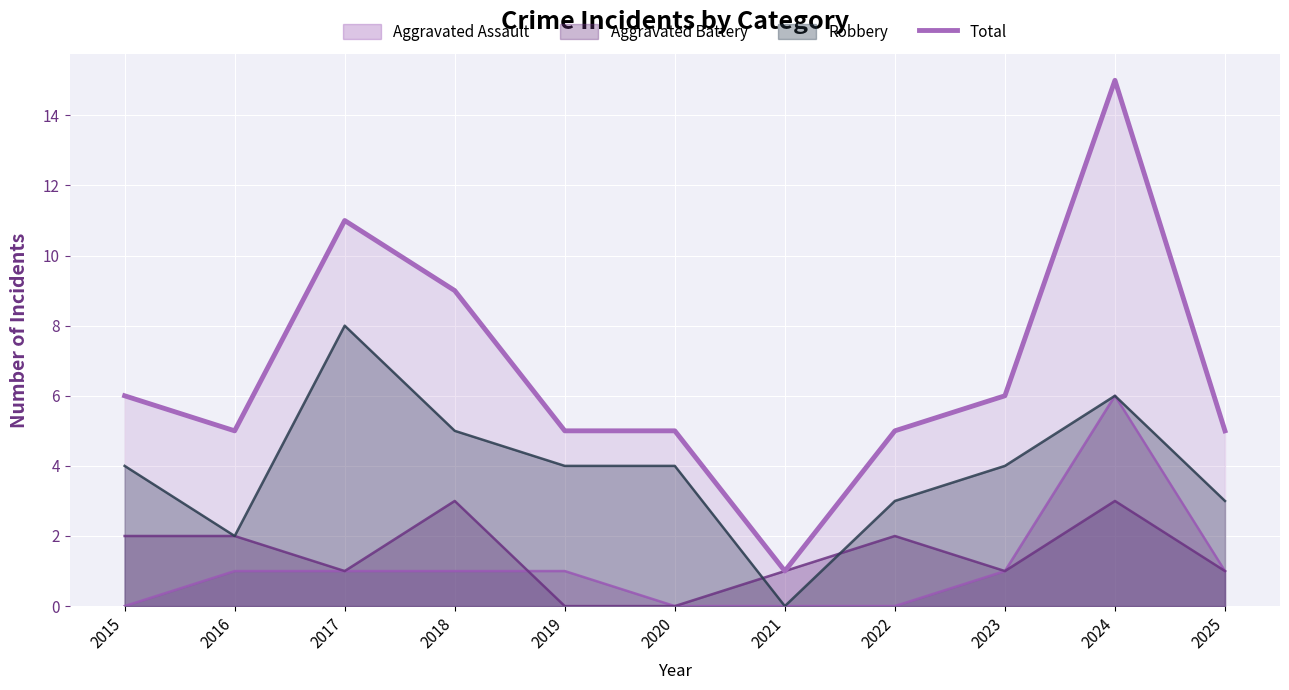

At which category does the chart reach its peak across all series?

2024